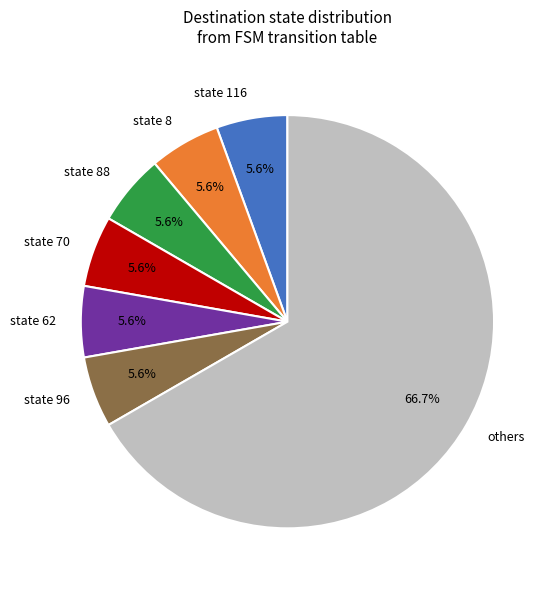

Count the number of slices in the pie.

7